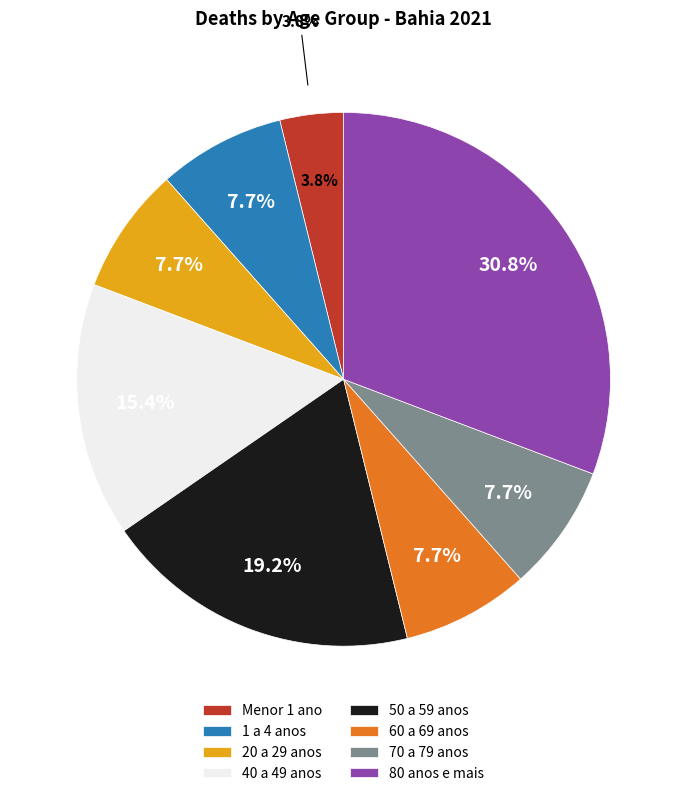

Which category has the smallest portion of the pie?

Menor 1 ano